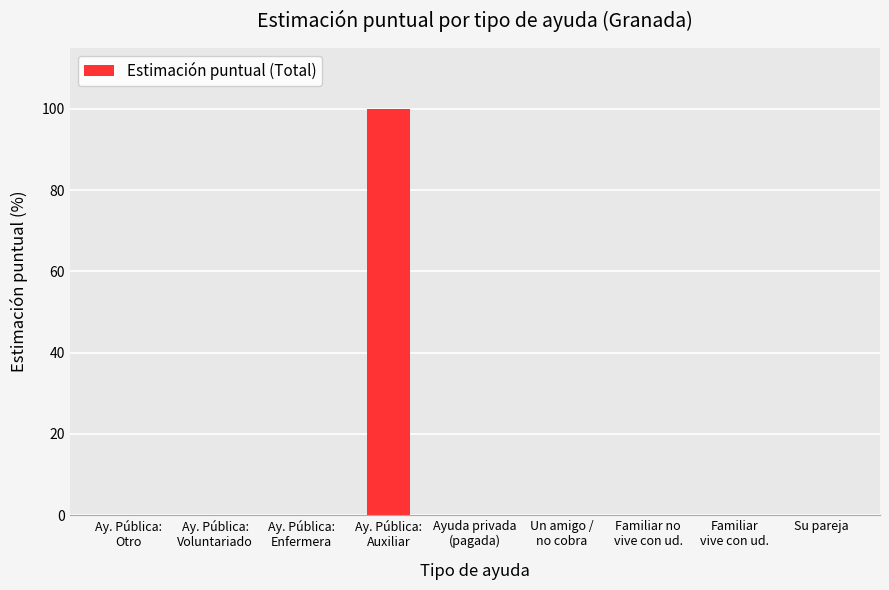

Count the number of data series in this chart.

1